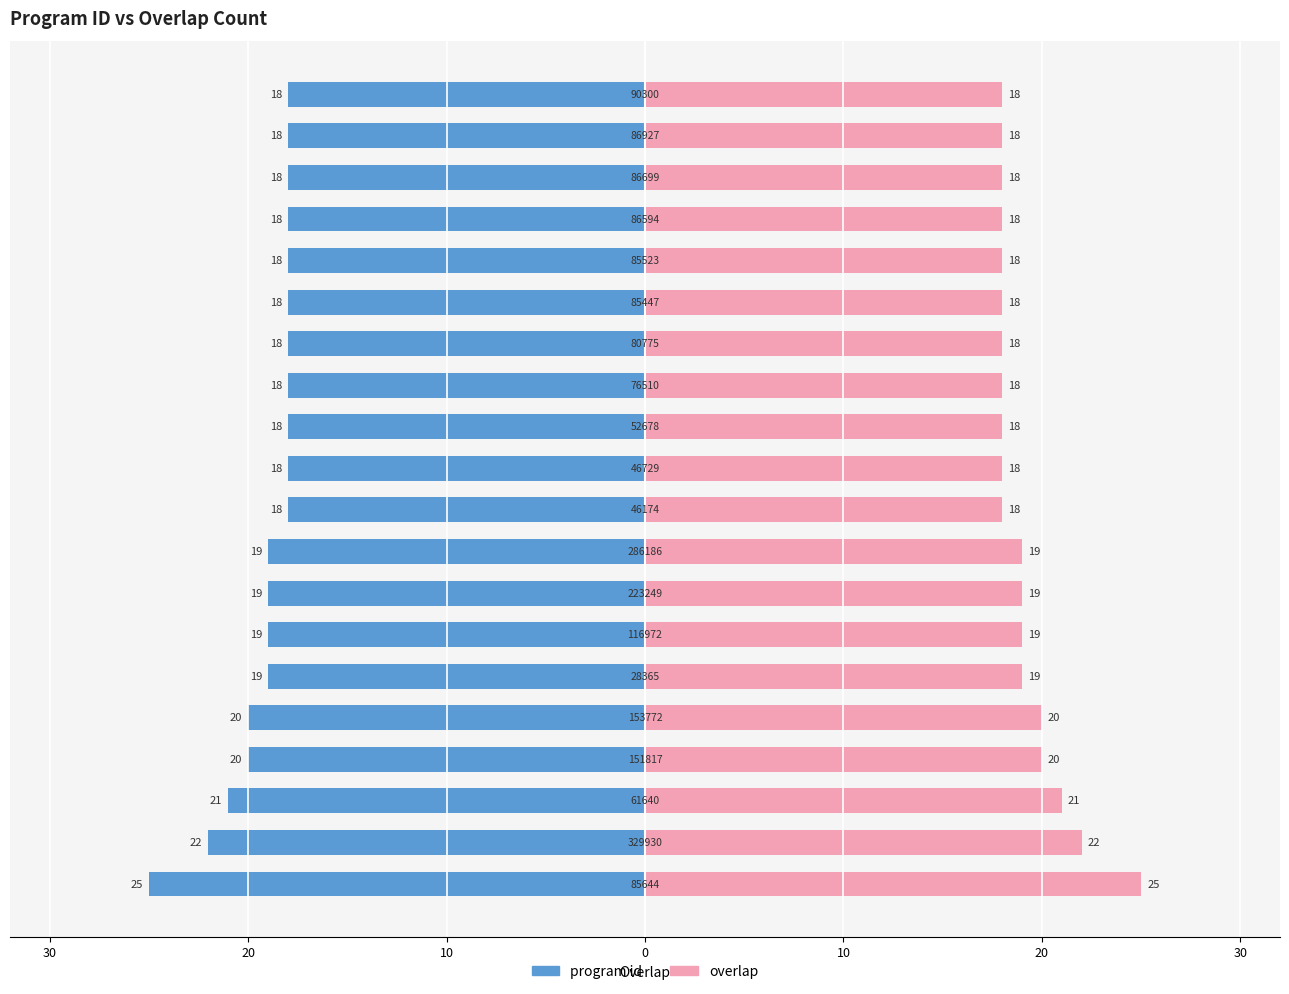

What is the minimum value shown in the chart?

-25